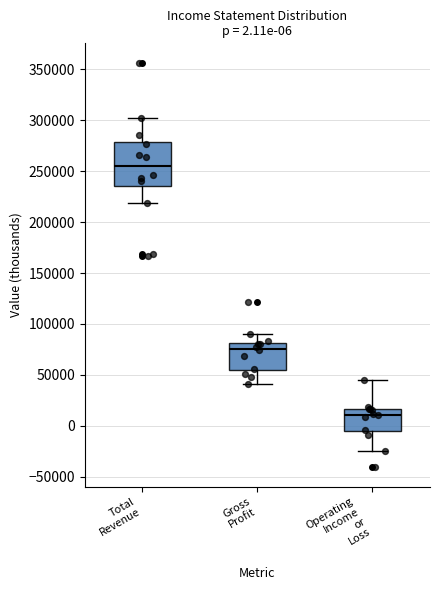

Which box has the lowest median line?

Operating Income or Loss